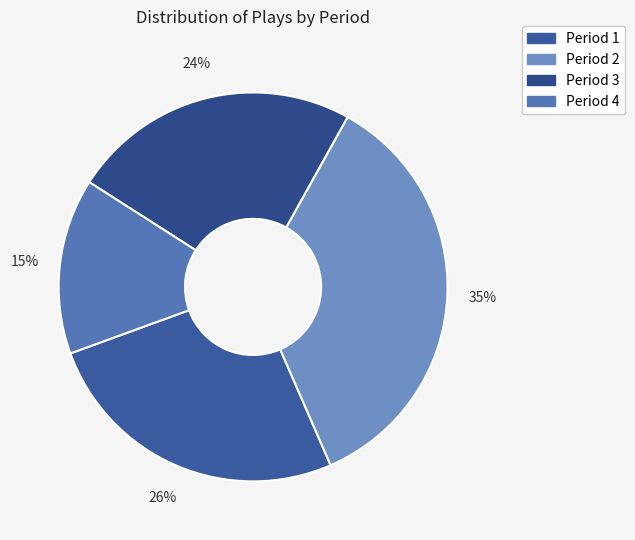

How many segments does this pie chart have?

4